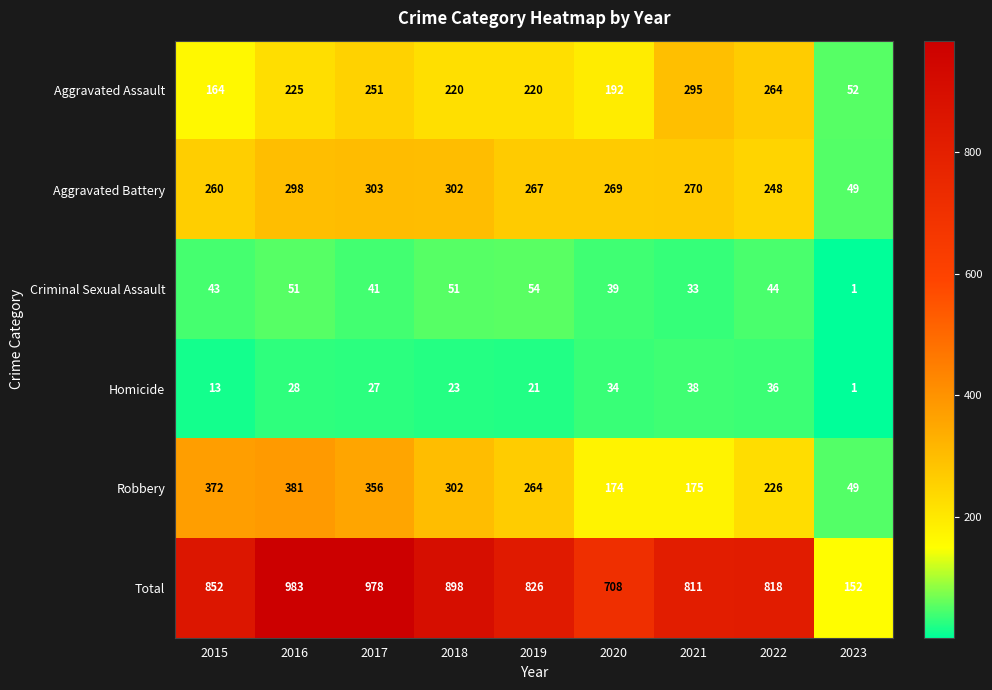

Which series has the largest total across all categories?

Total